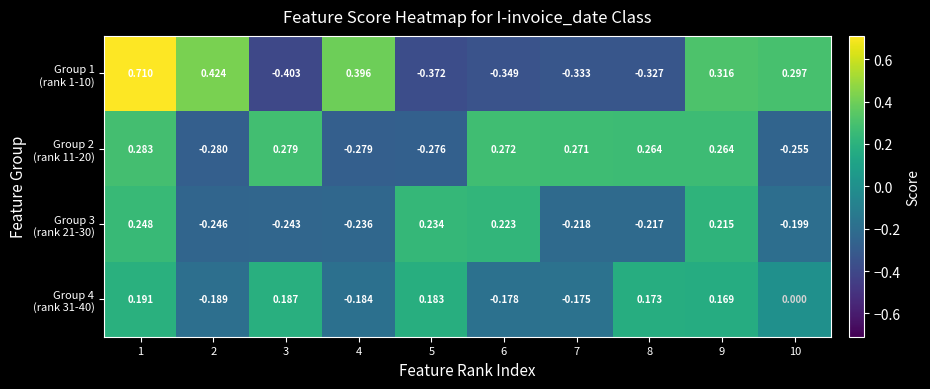

How many series are shown in this chart?

4